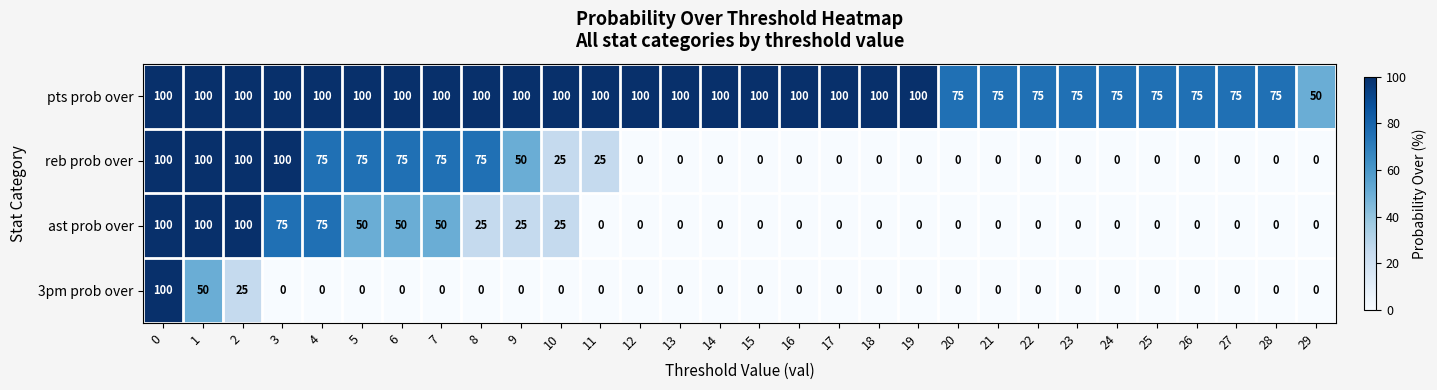

What is the greatest value displayed?

100